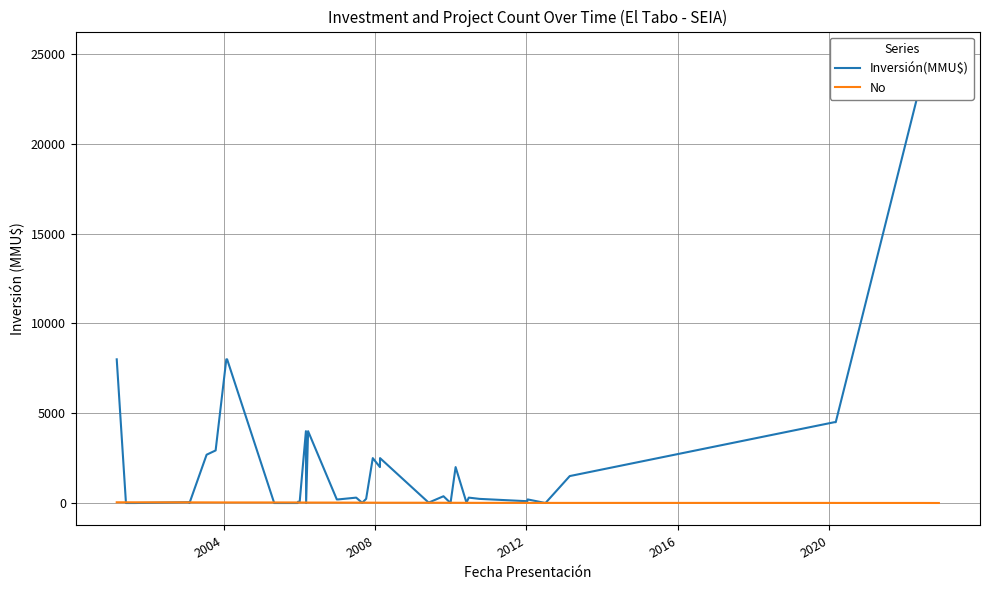

Which series has the largest total across all categories?

Inversión(MMU$)